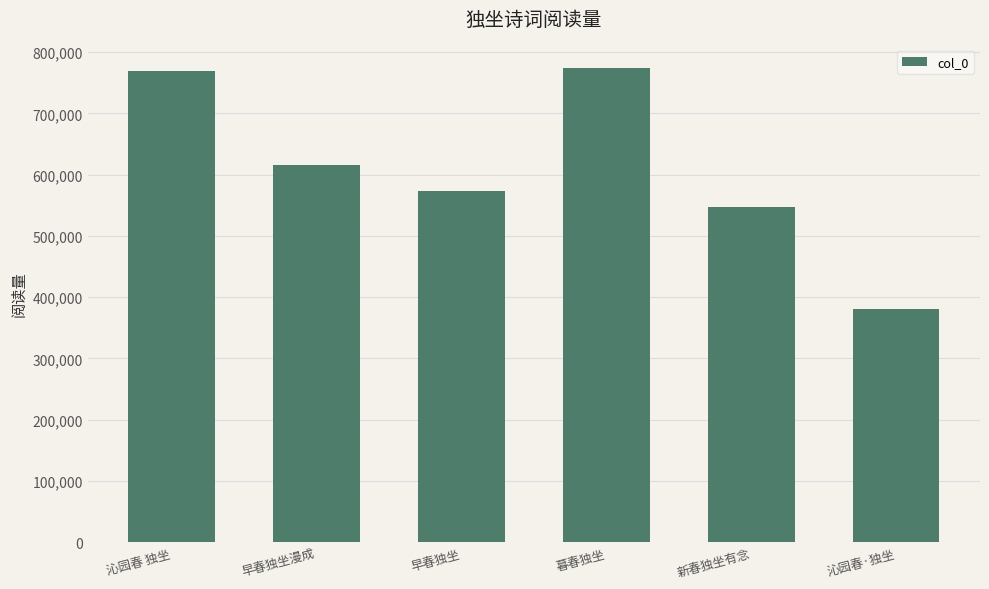

What is the minimum value shown in the chart?

380035